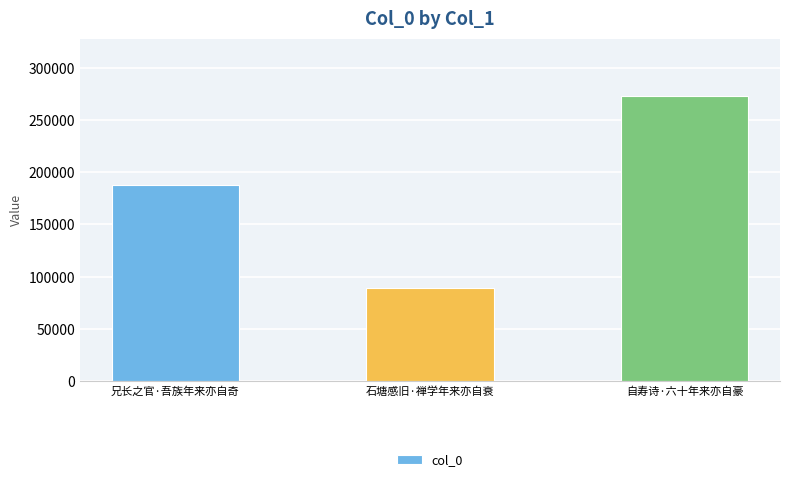

What position from the right is 自寿诗·六十年来亦自豪?

1